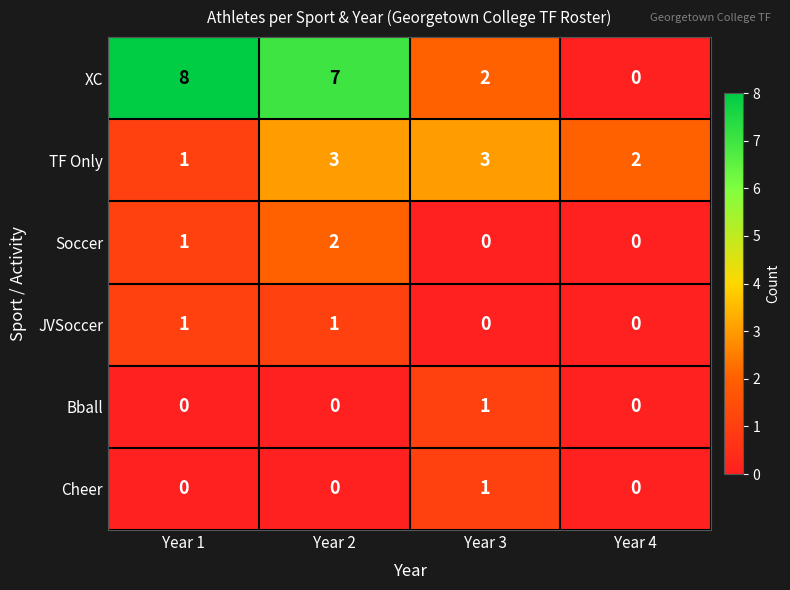

Which series changed the most between Year 2 and Year 4?

XC